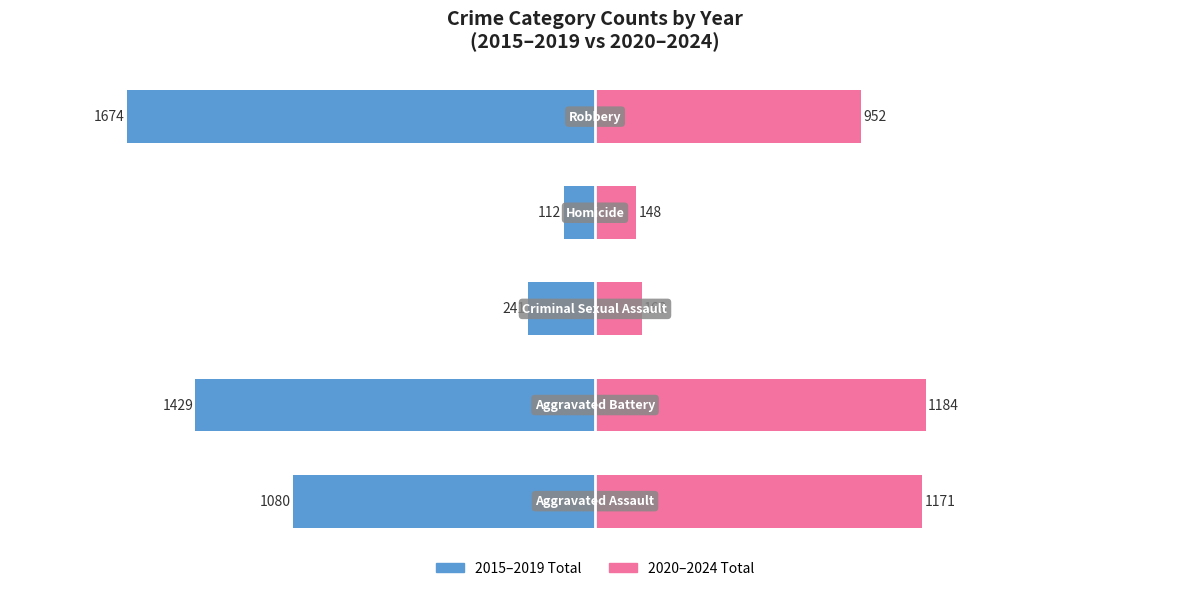

How many groups of bars are there?

5